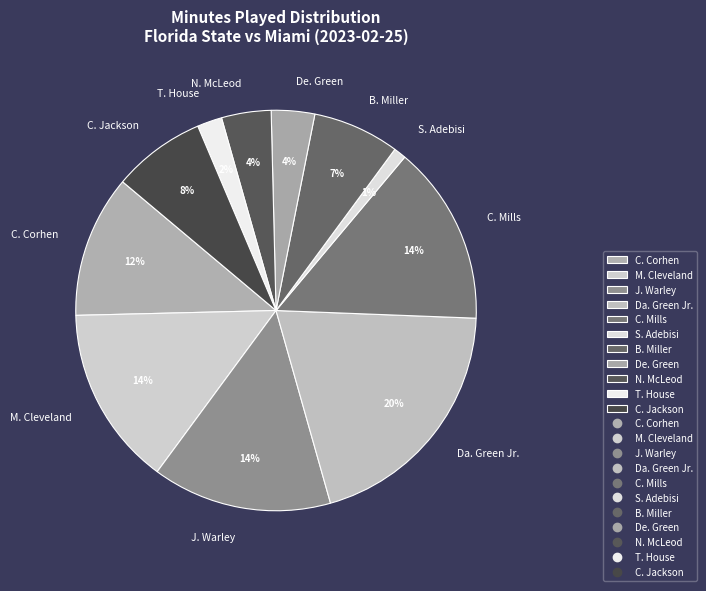

Which category has the biggest portion of the pie?

Da. Green Jr.